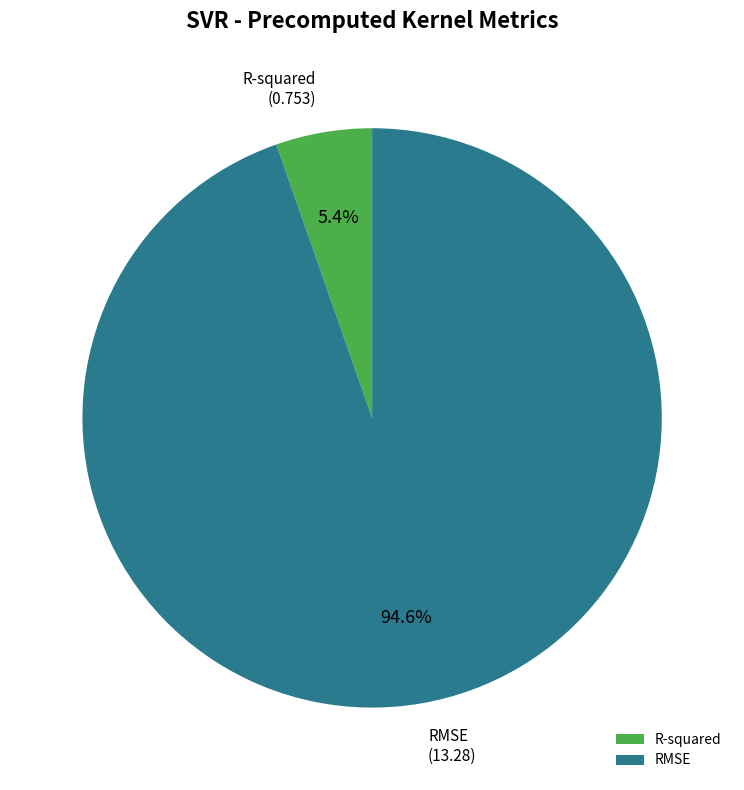

Do RMSE and R-squared together represent more than half of the pie?

Yes